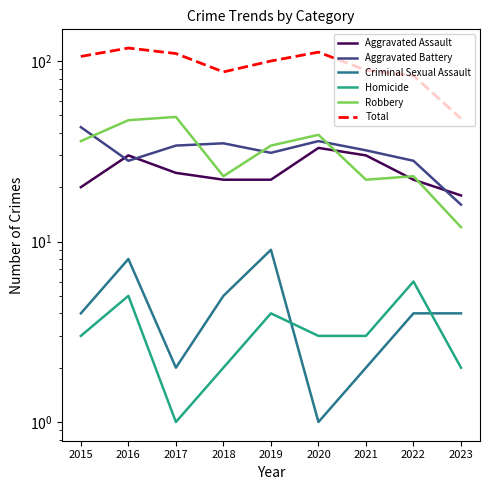

What is the maximum value for Homicide?

6